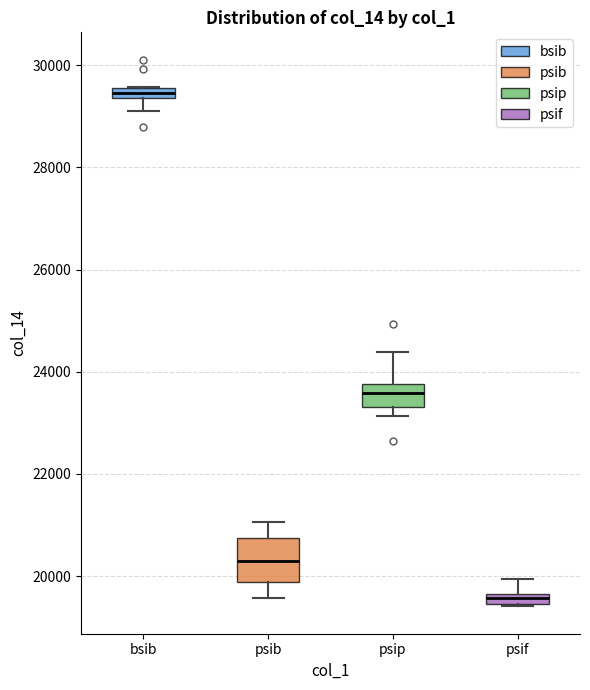

Which box's median line is the highest?

bsib